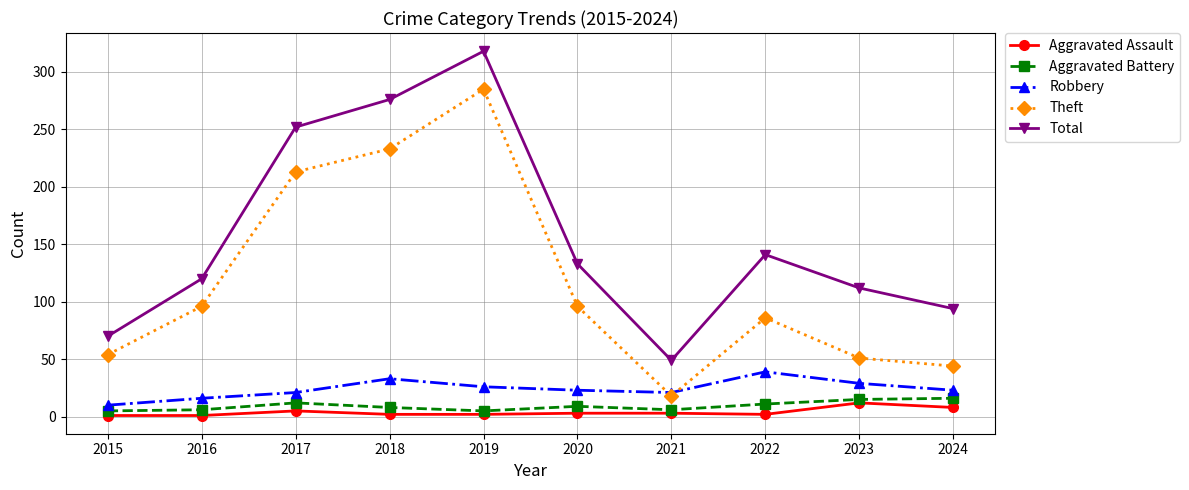

True or false: Aggravated Battery and Robbery cross at least once.

False